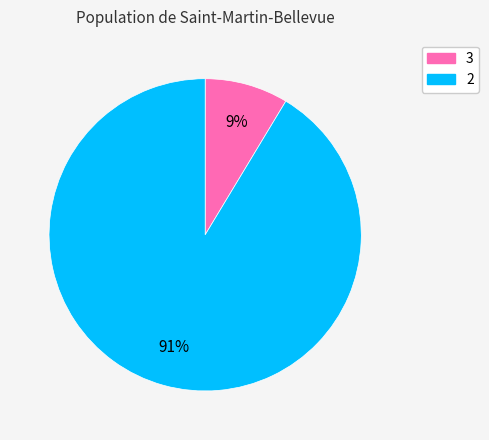

Is 3 the majority of the pie?

No